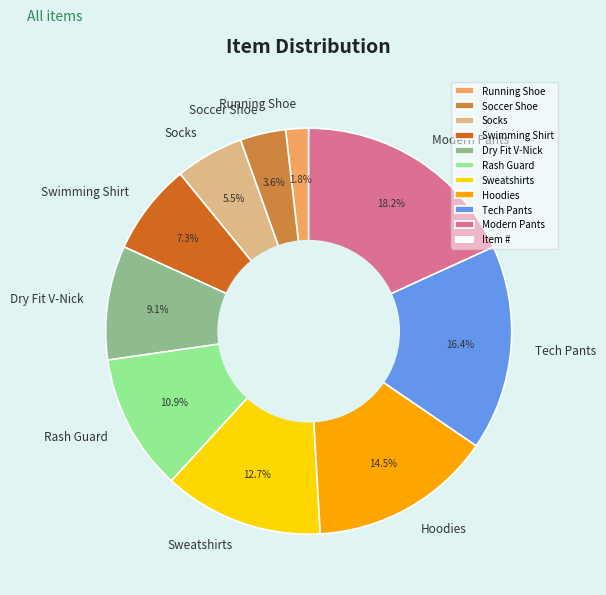

Which has a higher value, Running Shoe or Sweatshirts?

Sweatshirts